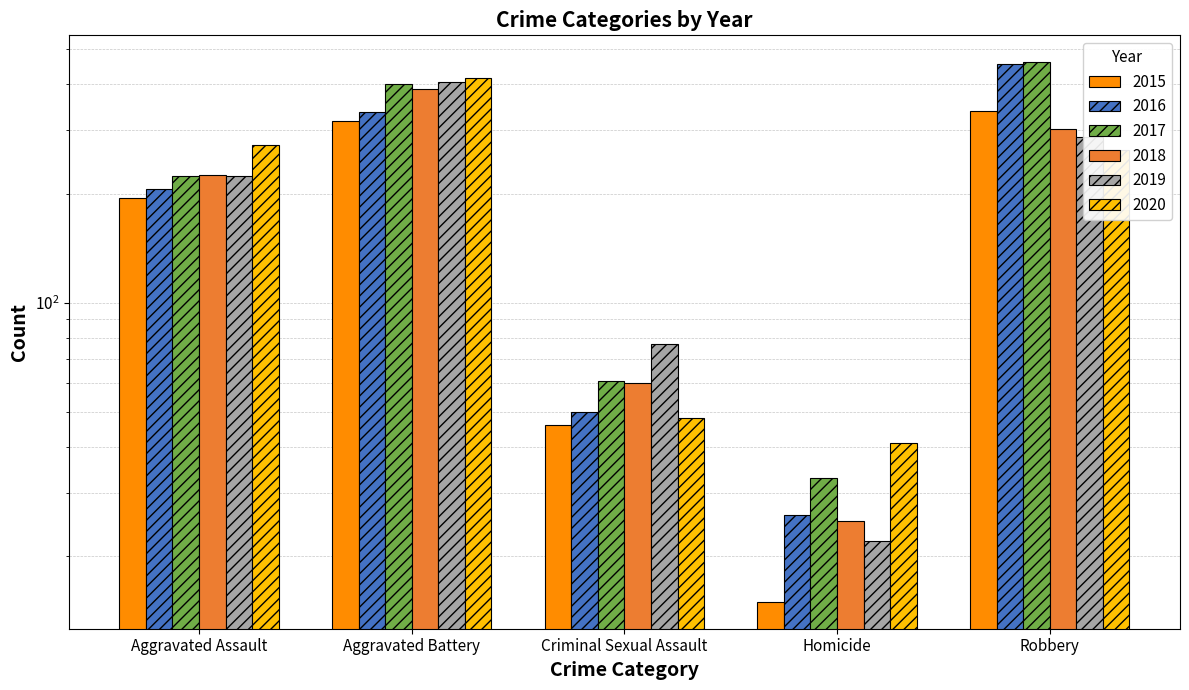

What is the label of the 2nd bar from the right?

Homicide